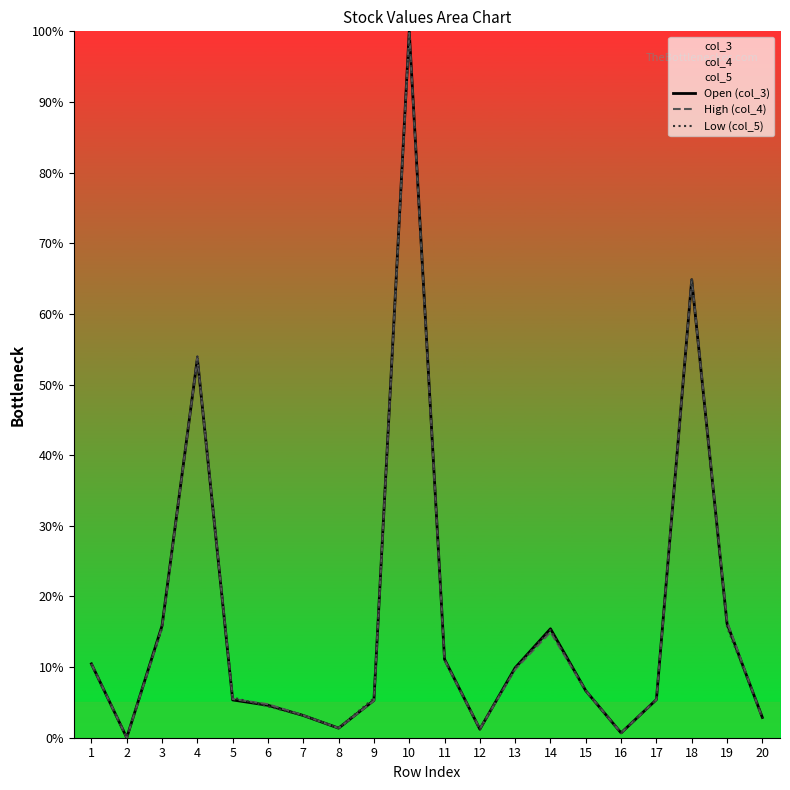

Reading left to right, list all the values displayed in this chart.

Open (col_3): 1=10.5	2=0.0	3=15.9	4=53.7	5=5.4	6=4.6	7=3.1	8=1.4	9=5.3	10=100.0	11=11.1	12=1.2	13=9.9	14=15.4	15=6.6	16=0.7	17=5.4	18=64.8	19=16.2	20=2.9
High (col_4): 1=10.5	2=0.0	3=15.7	4=53.7	5=5.5	6=4.7	7=3.2	8=1.4	9=5.2	10=99.8	11=11.0	12=1.3	13=9.7	14=15.0	15=6.6	16=0.7	17=5.4	18=64.8	19=16.4	20=2.8
Low (col_5): 1=10.4	2=0.0	3=15.5	4=54.0	5=5.7	6=4.4	7=3.1	8=1.4	9=5.6	10=99.3	11=11.1	12=1.2	13=9.8	14=15.3	15=6.6	16=0.7	17=5.4	18=64.8	19=15.7	20=3.0